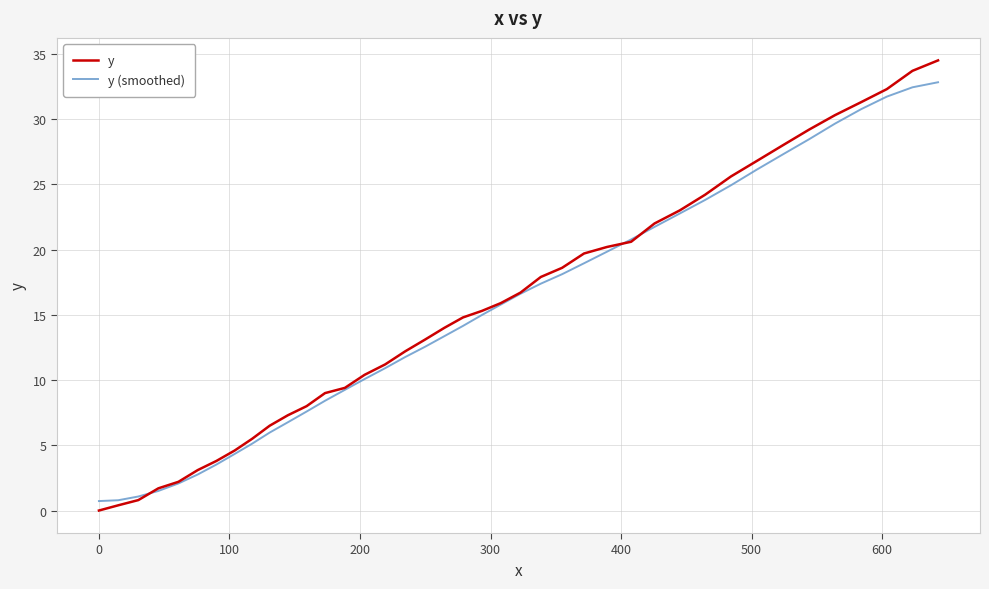

List the series in order of their peak value, lowest first.

y (smoothed), y